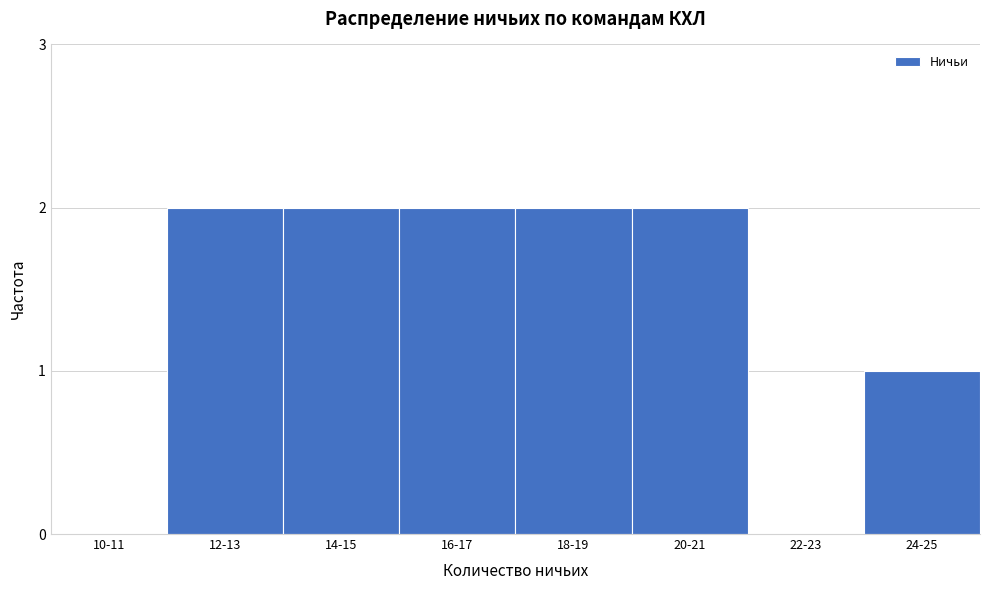

Reading left to right, what are all the values shown in this chart?

10-11=0	12-13=2	14-15=2	16-17=2	18-19=2	20-21=2	22-23=0	24-25=1